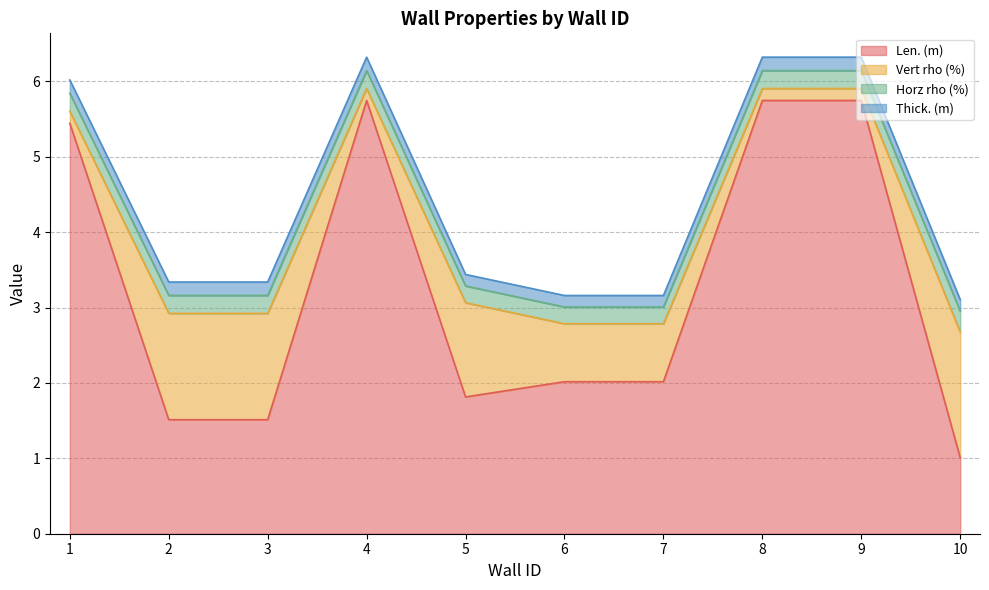

Reading left to right, what are all the values shown in this chart?

Len. (m): 1=5.4	2=1.5	3=1.5	4=5.7	5=1.8	6=2.0	7=2.0	8=5.7	9=5.7	10=1.0
Vert rho (%): 1=0.2	2=1.4	3=1.4	4=0.2	5=1.2	6=0.8	7=0.8	8=0.2	9=0.2	10=1.7
Horz rho (%): 1=0.2	2=0.2	3=0.2	4=0.2	5=0.2	6=0.2	7=0.2	8=0.2	9=0.2	10=0.3
Thick. (m): 1=0.2	2=0.2	3=0.2	4=0.2	5=0.2	6=0.2	7=0.2	8=0.2	9=0.2	10=0.2